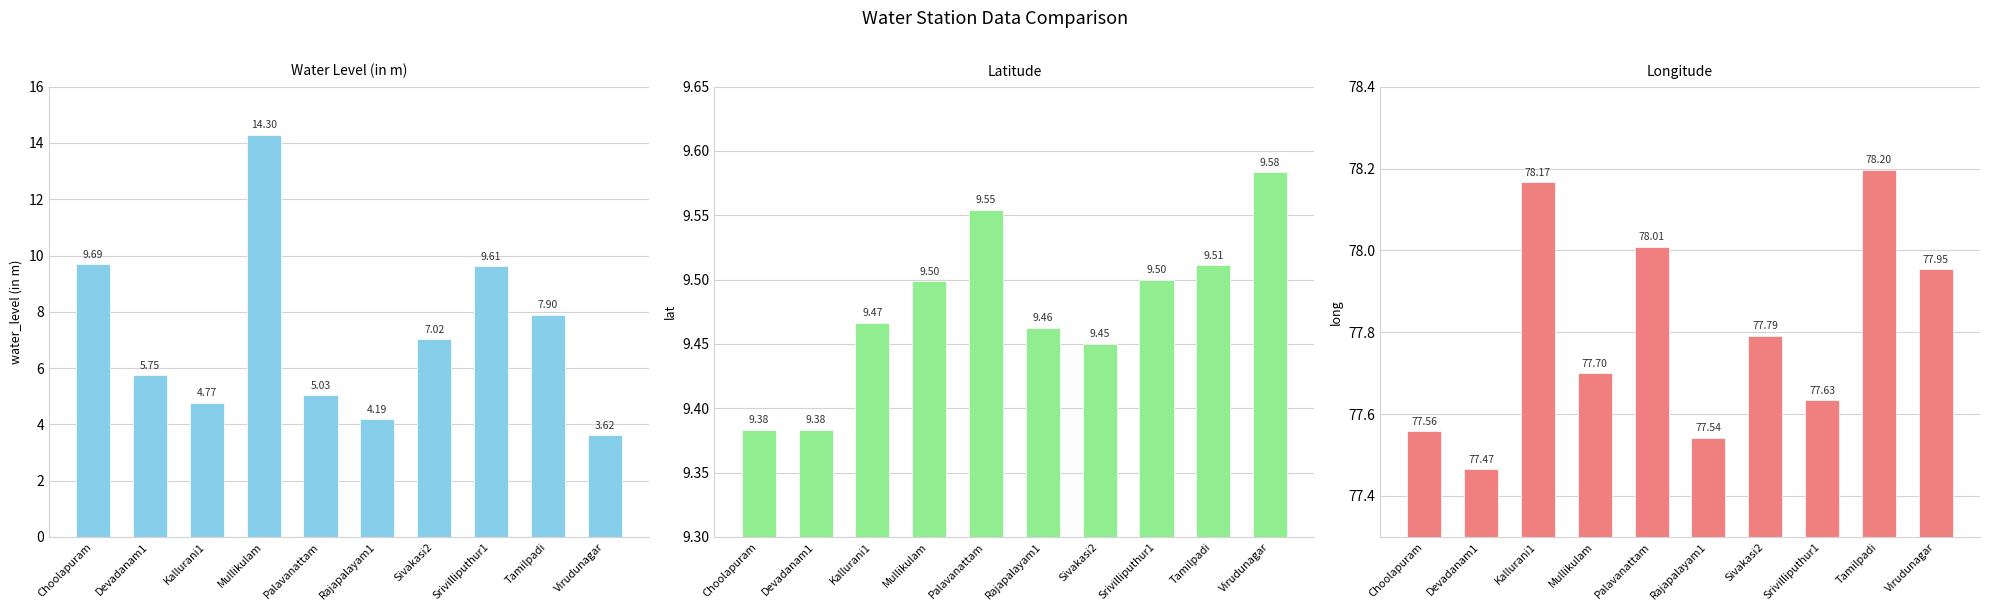

What is the total value across all series at Devadanam1?

92.6